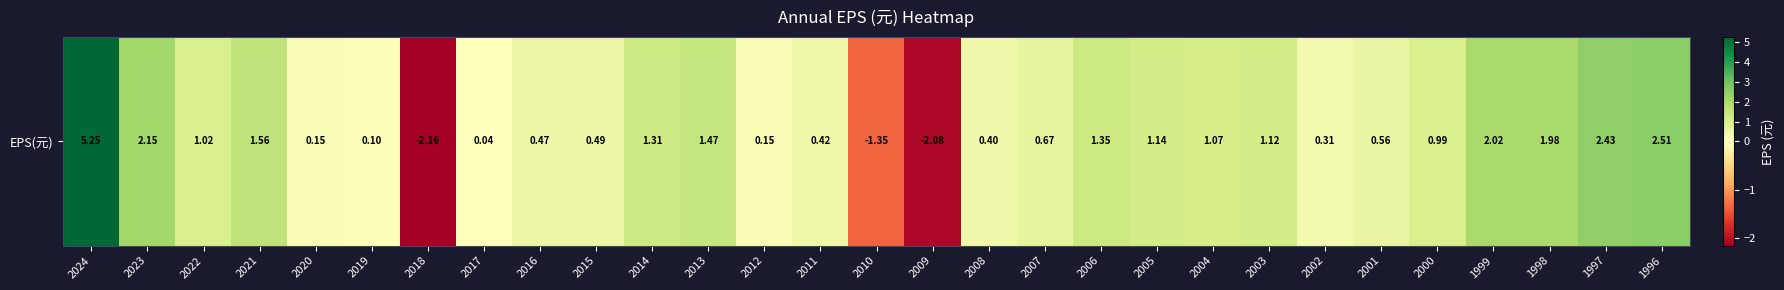

Where does the data first go above 0?

2024